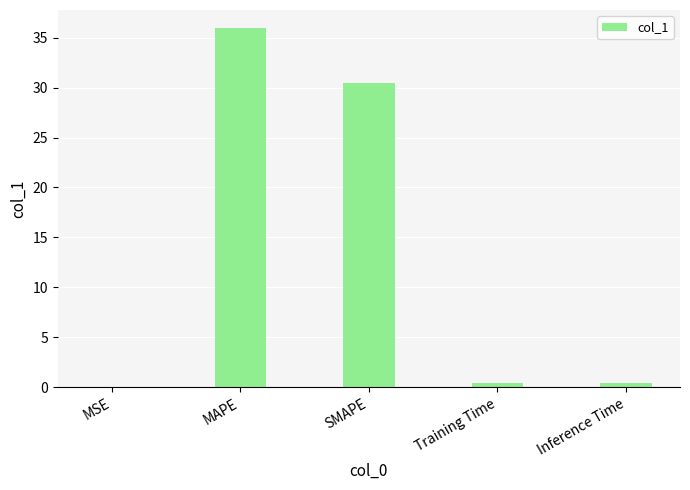

Where is the data nearest to the value 18?

SMAPE